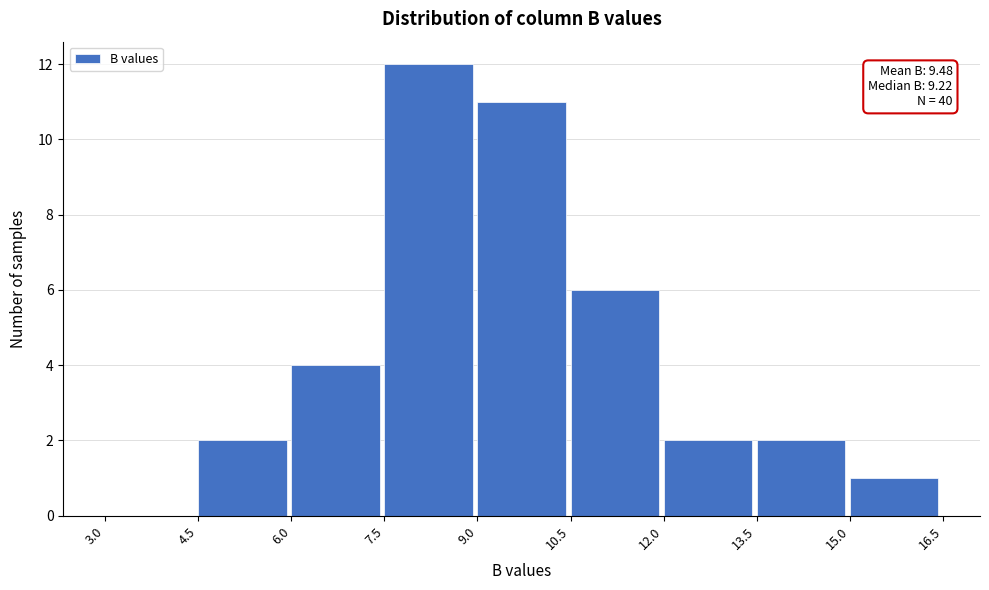

Which range on the x-axis has the tallest bar?

7.5 to 9.0